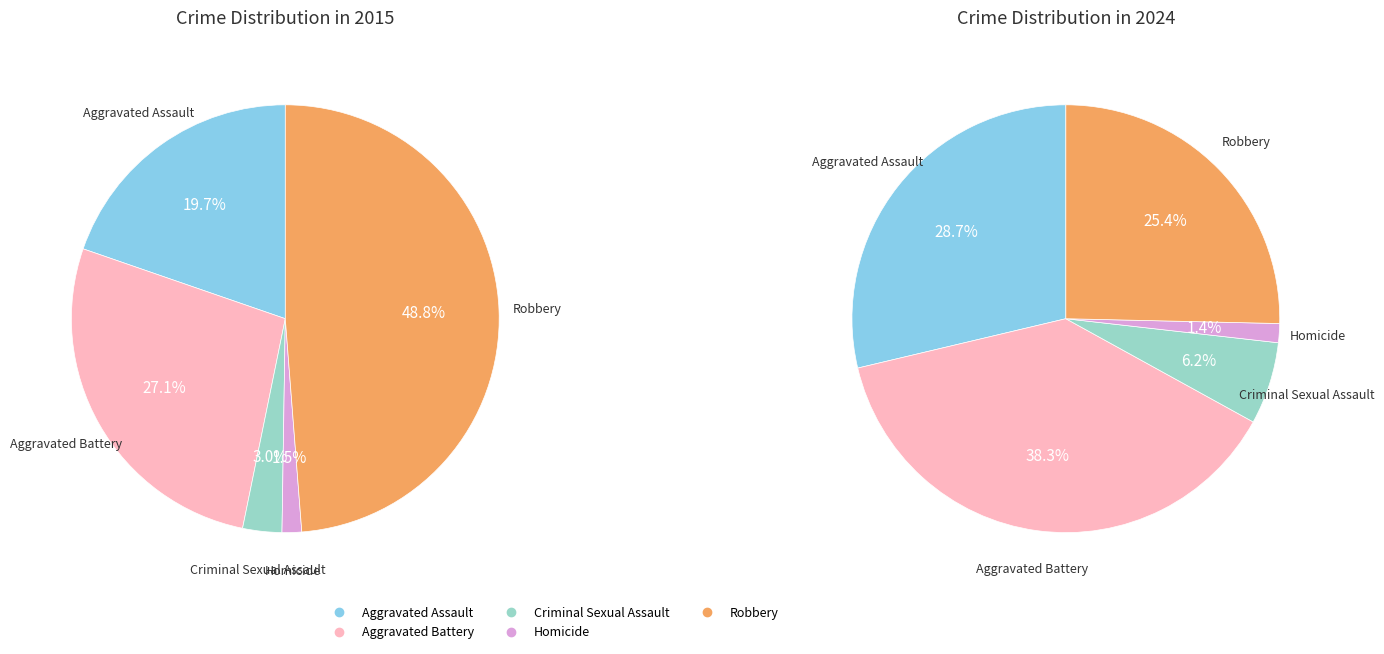

To the nearest percent, what percentage of the pie is 4?

49%